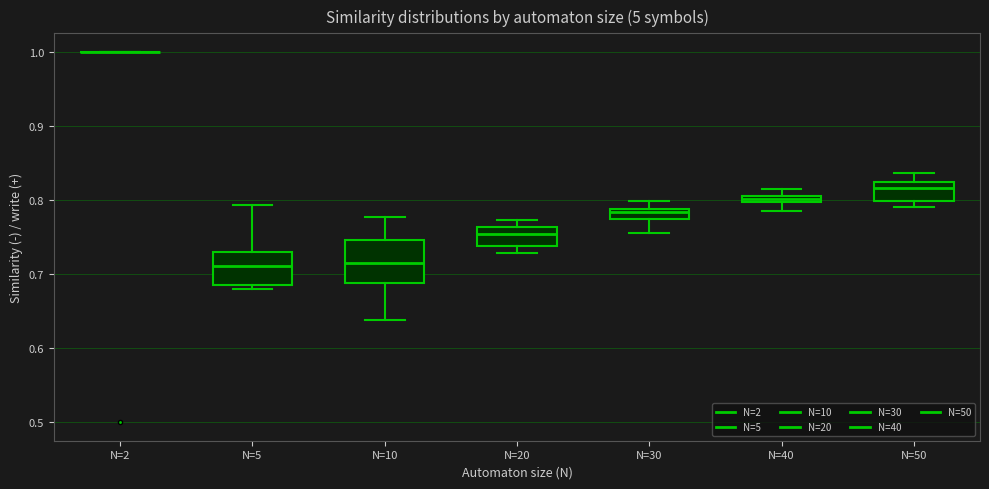

Comparing the boxes themselves (not the whiskers), which one is the tallest?

N=10